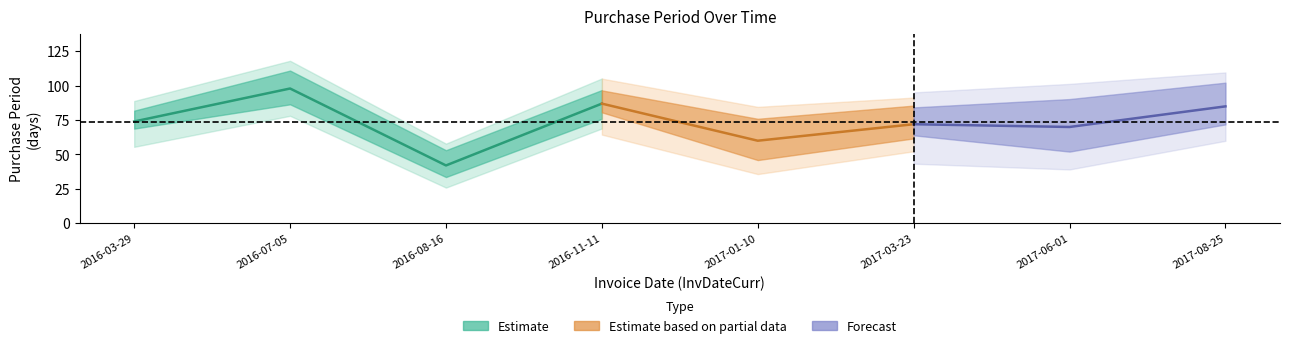

What is the difference between the maximum and minimum values?

56